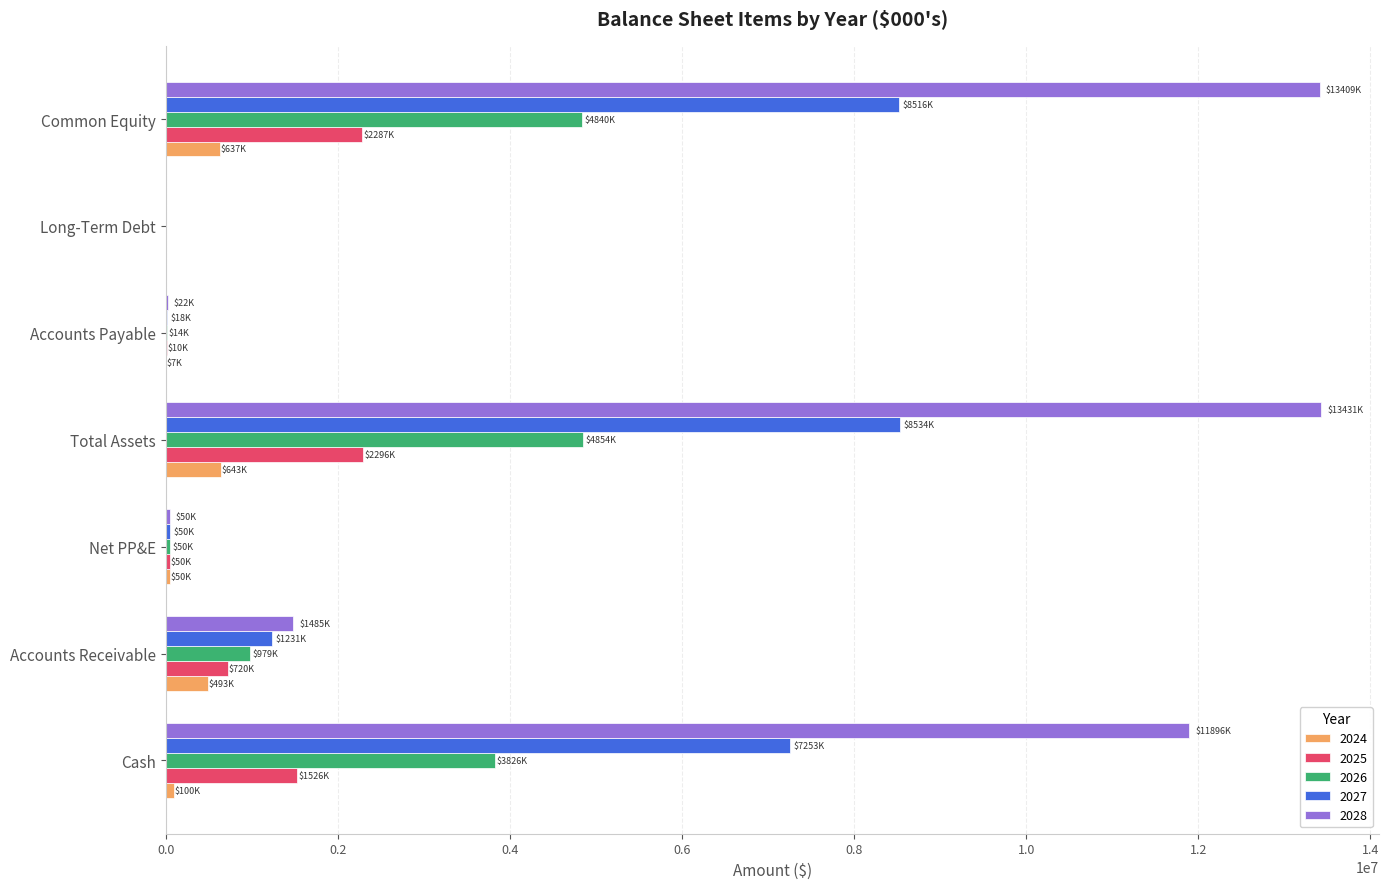

Between Accounts Receivable and Total Assets, which series saw the biggest shift?

2028